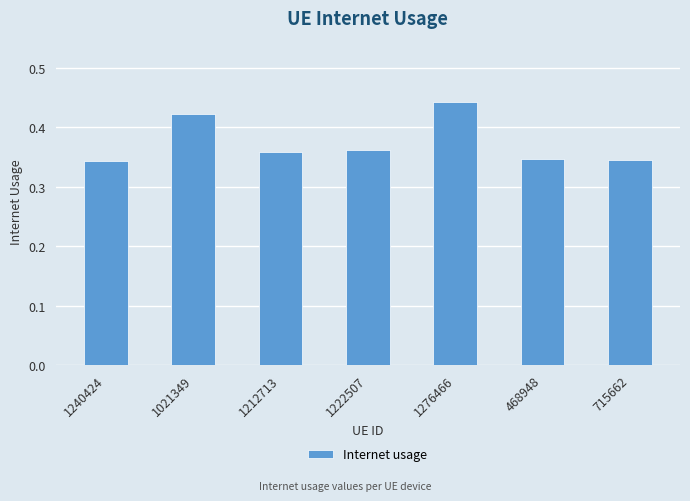

How many values are between 0 and 1?

7